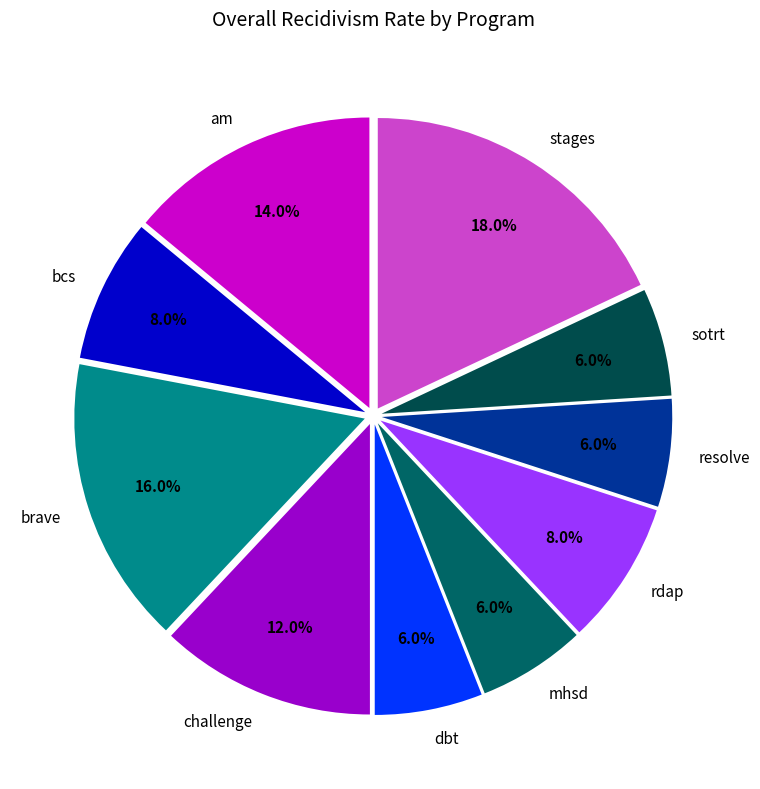

To the nearest percent, what percentage of the pie is mhsd?

6%